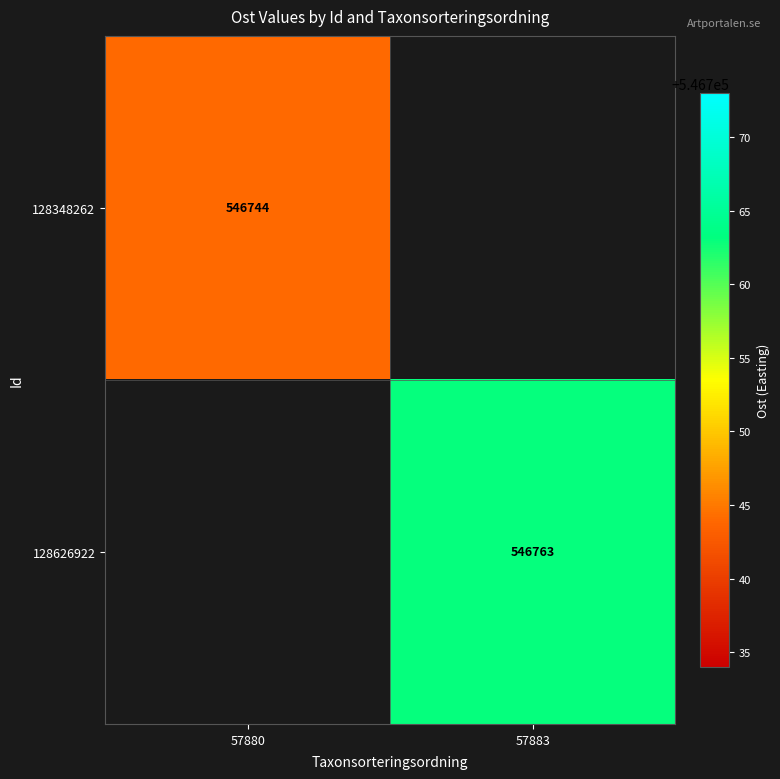

Between 57880 and 57883, which is larger?

57883